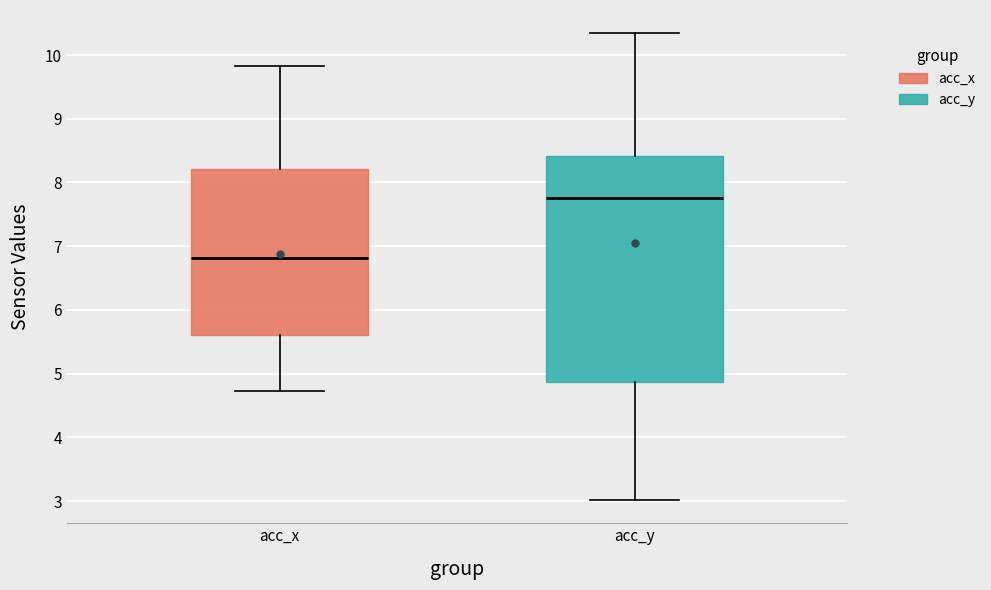

Reading left to right, read every box against the y-axis: the position of its median line, the range the box covers, and the ends of its whiskers. The values are not printed on the chart, so give them approximately, as read against the axis.

acc_x: median 6.8, box 5.6 to 8.2, whiskers 4.7 to 9.8
acc_y: median 7.8, box 4.9 to 8.4, whiskers 3.0 to 10.3